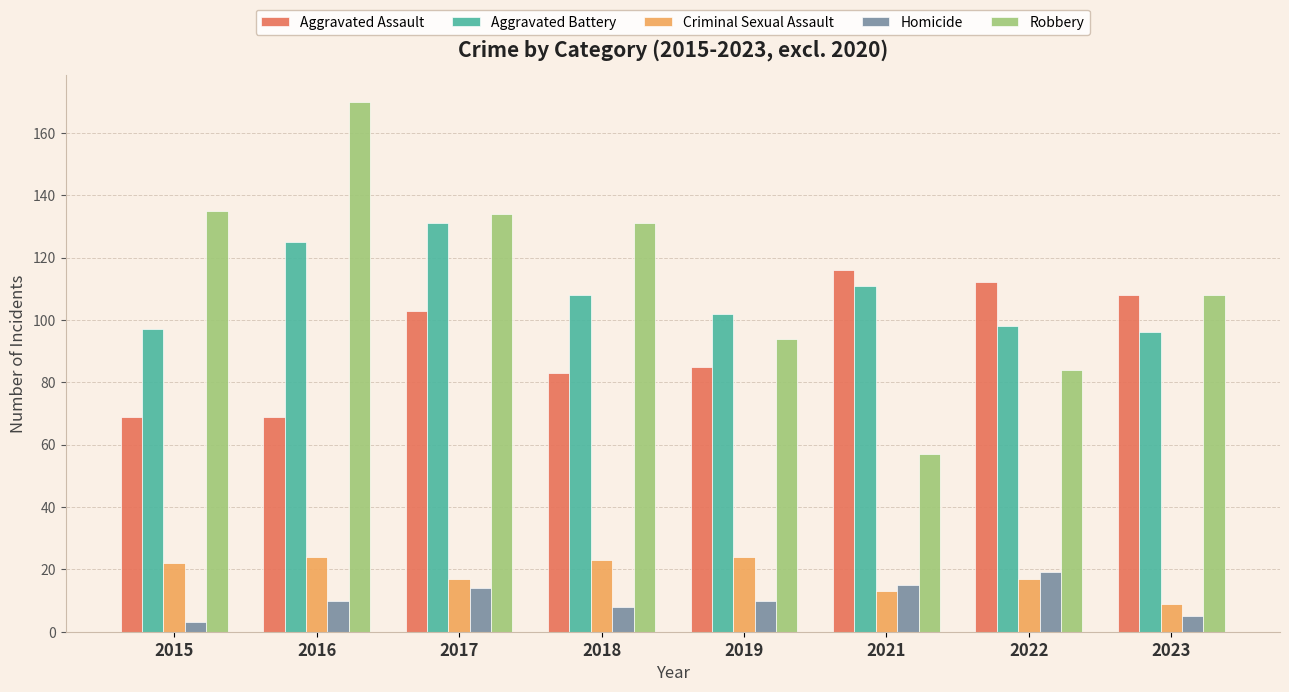

Is the value of Criminal Sexual Assault at 2019 greater than the value of Aggravated Battery at 2016?

No